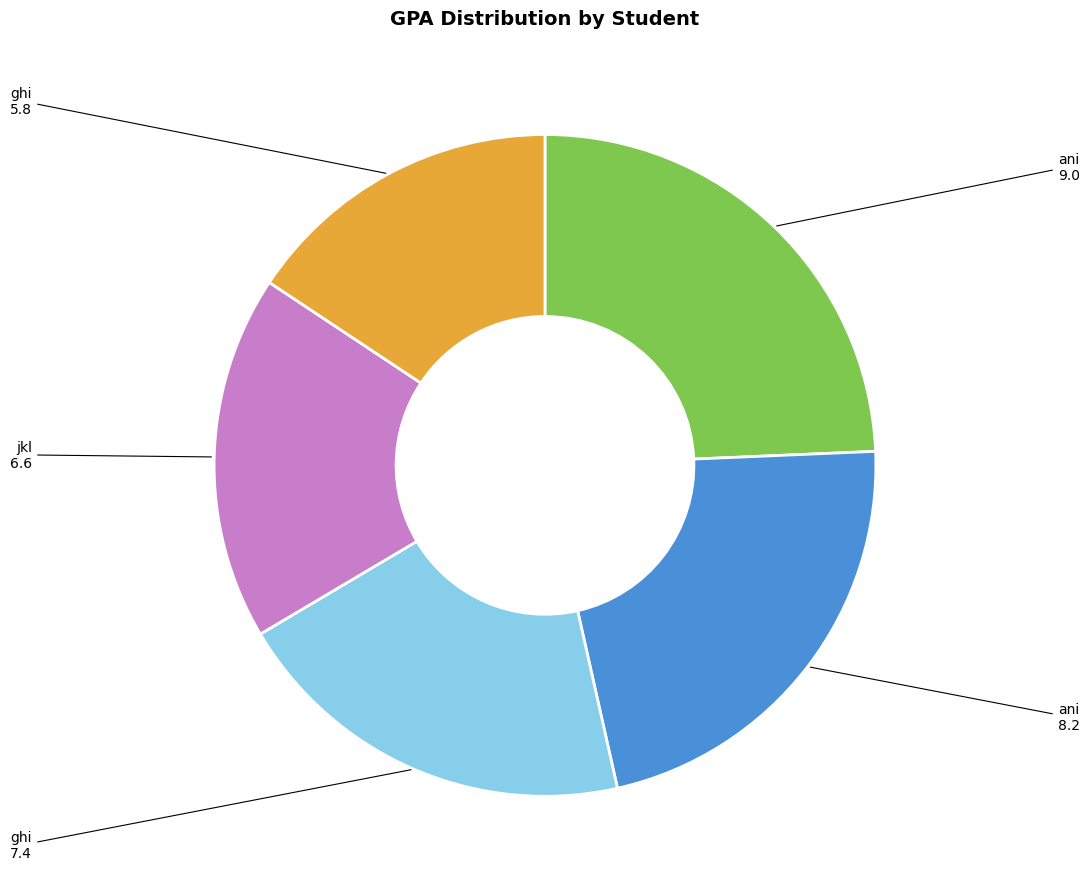

Is there a majority slice in this chart?

No